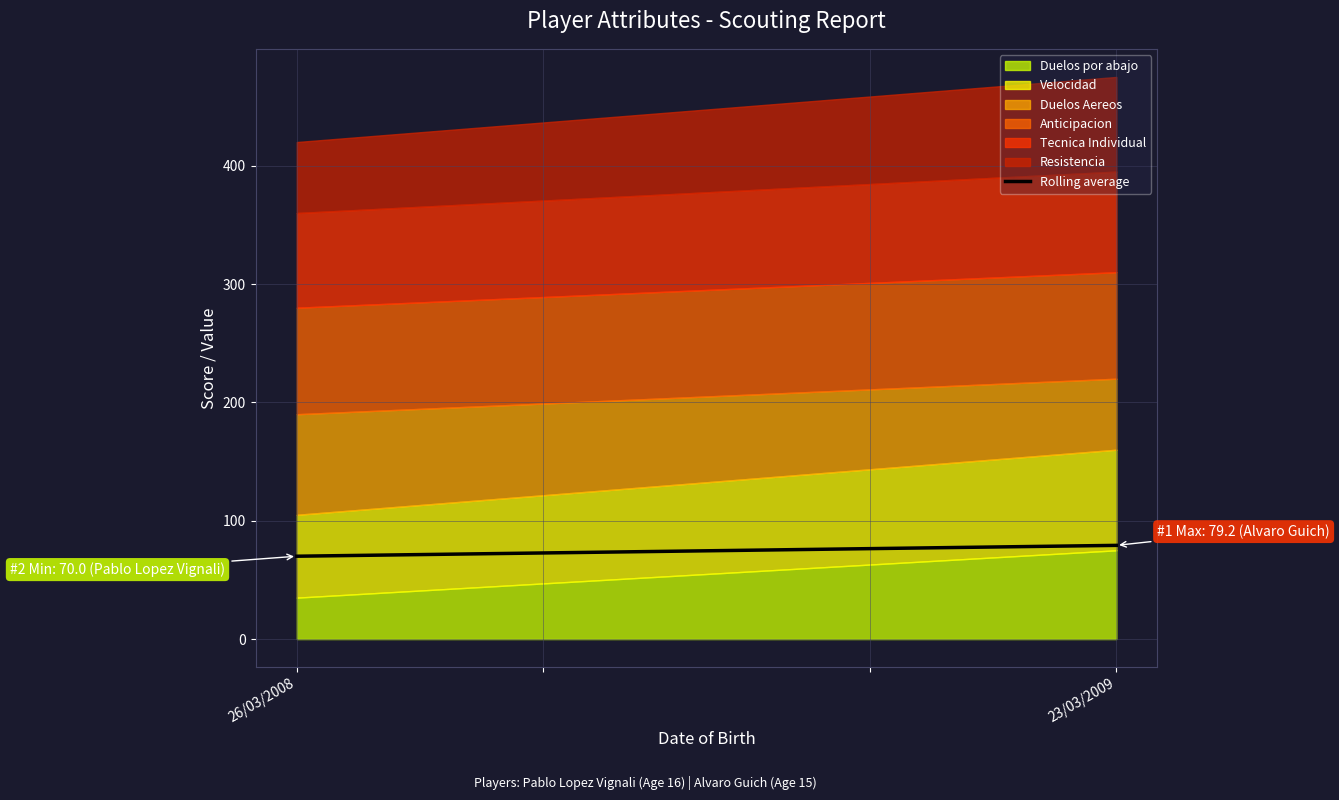

The Rolling average series shows 51.6 at 23/03/2009. True or false?

False